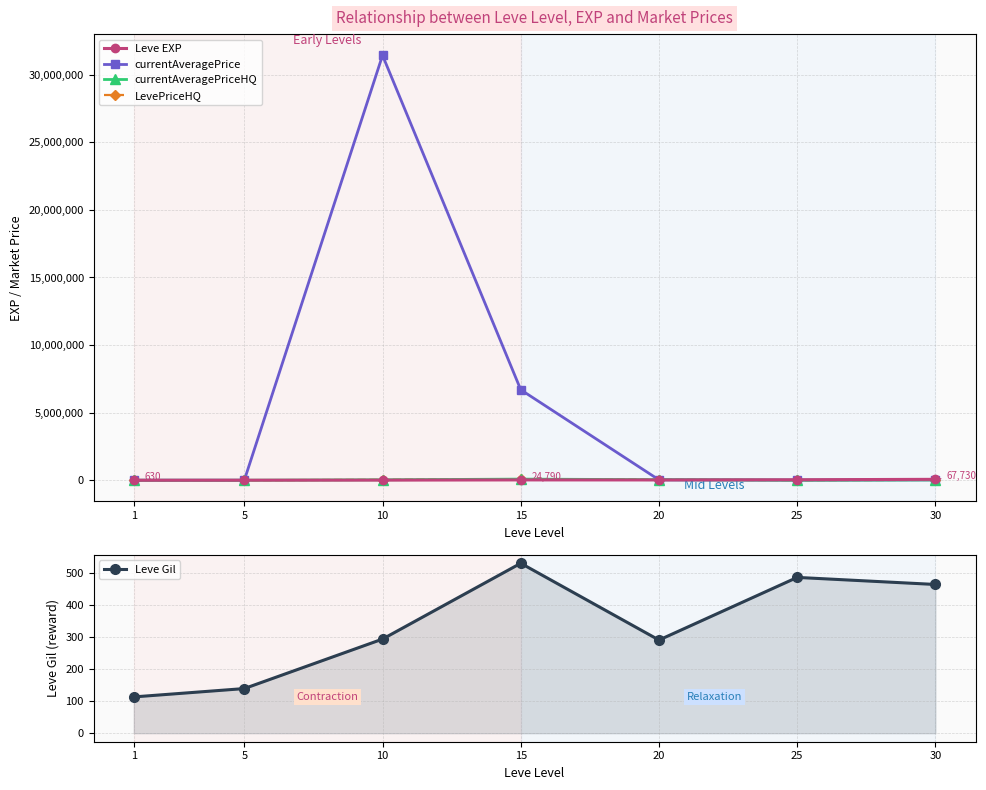

The value of Leve Gil at 20 is 391.1. True or false?

False